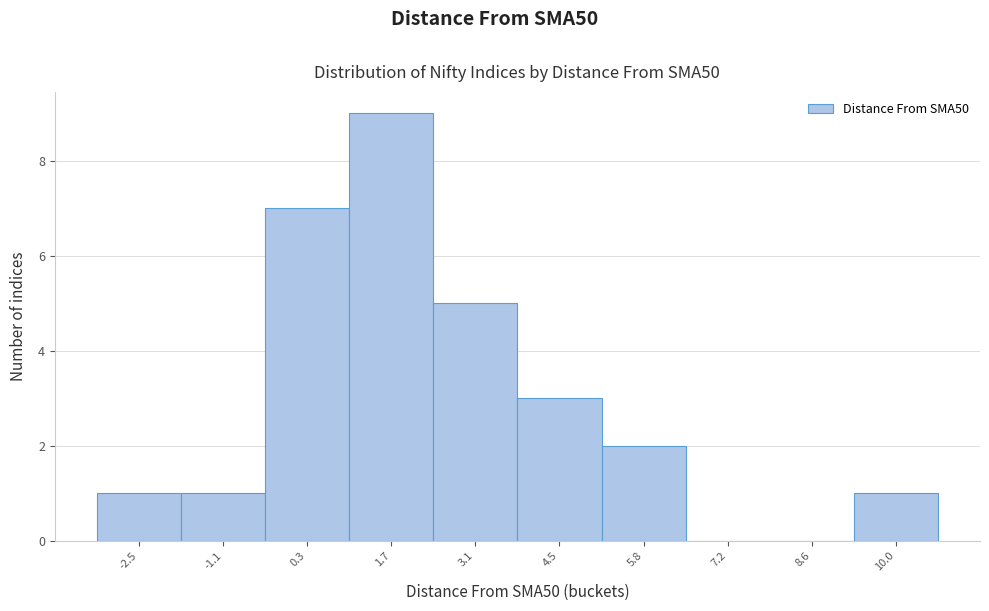

Reading left to right, list all the values displayed in this chart.

-2.5=1	-1.1=1	0.3=7	1.7=9	3.1=5	4.5=3	5.8=2	7.2=0	8.6=0	10.0=1